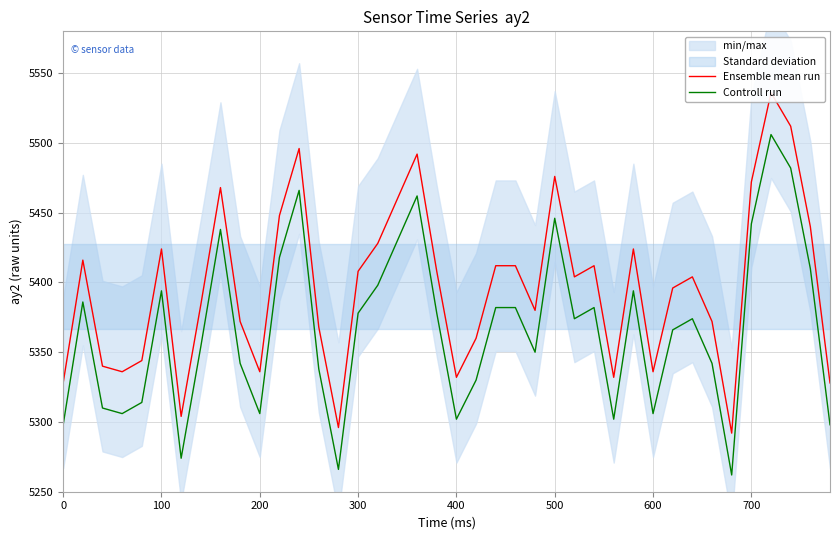

What is the lowest value of the Controll run series?

5262